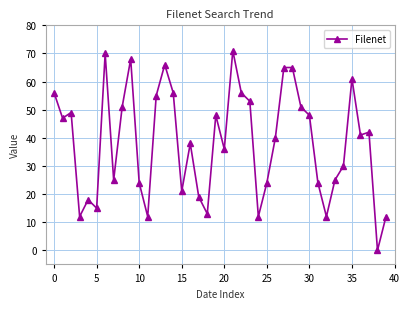

What is the maximum value shown in the chart?

71